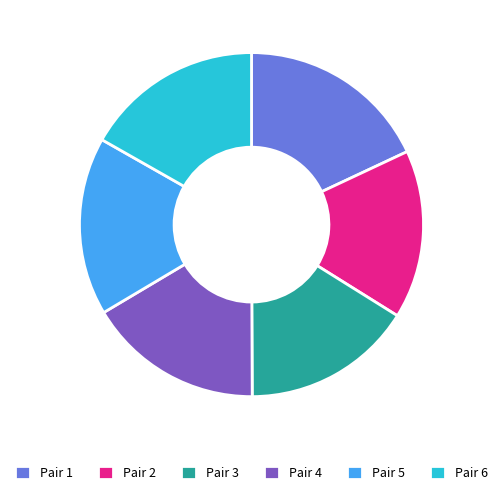

Which slice is the largest?

Pair 1